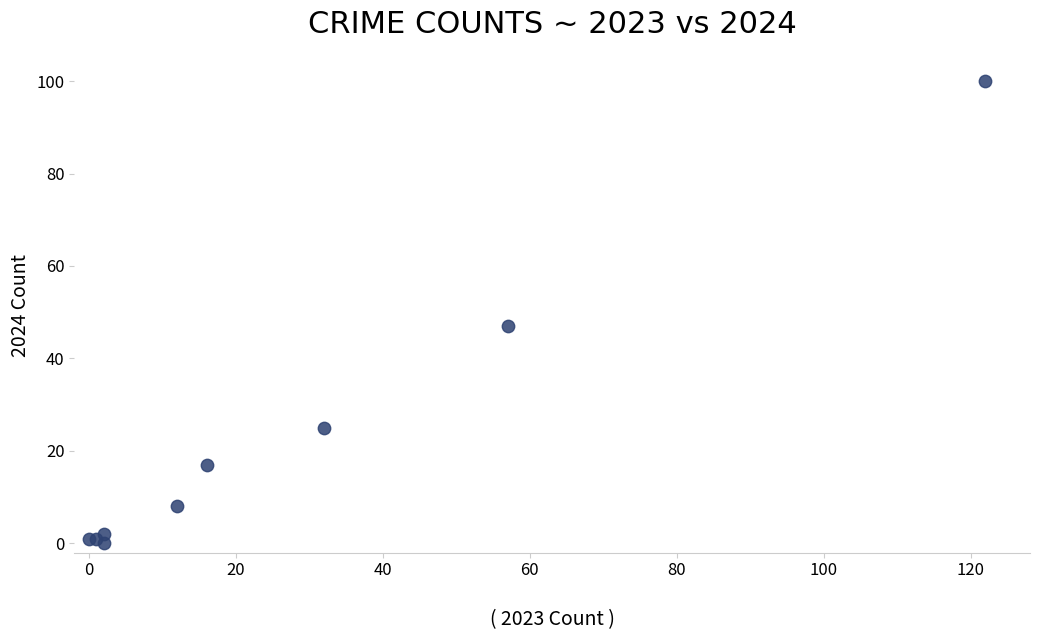

What Y value in the scatter plot is closest to 50?

47